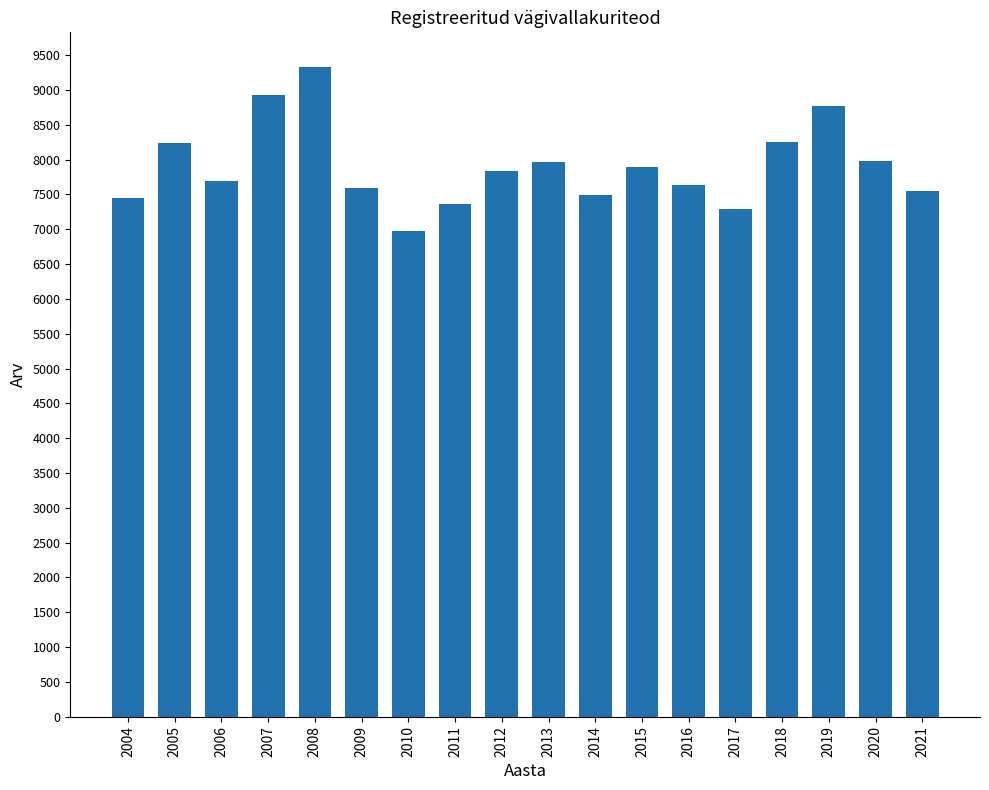

What is the change in value from 2005 to 2012?

-396